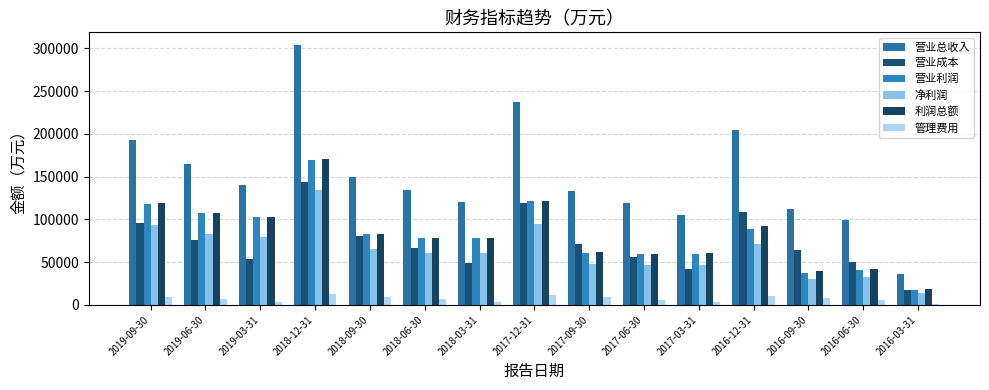

Which has a higher value, 2019-09-30 or 2016-12-31?

2016-12-31